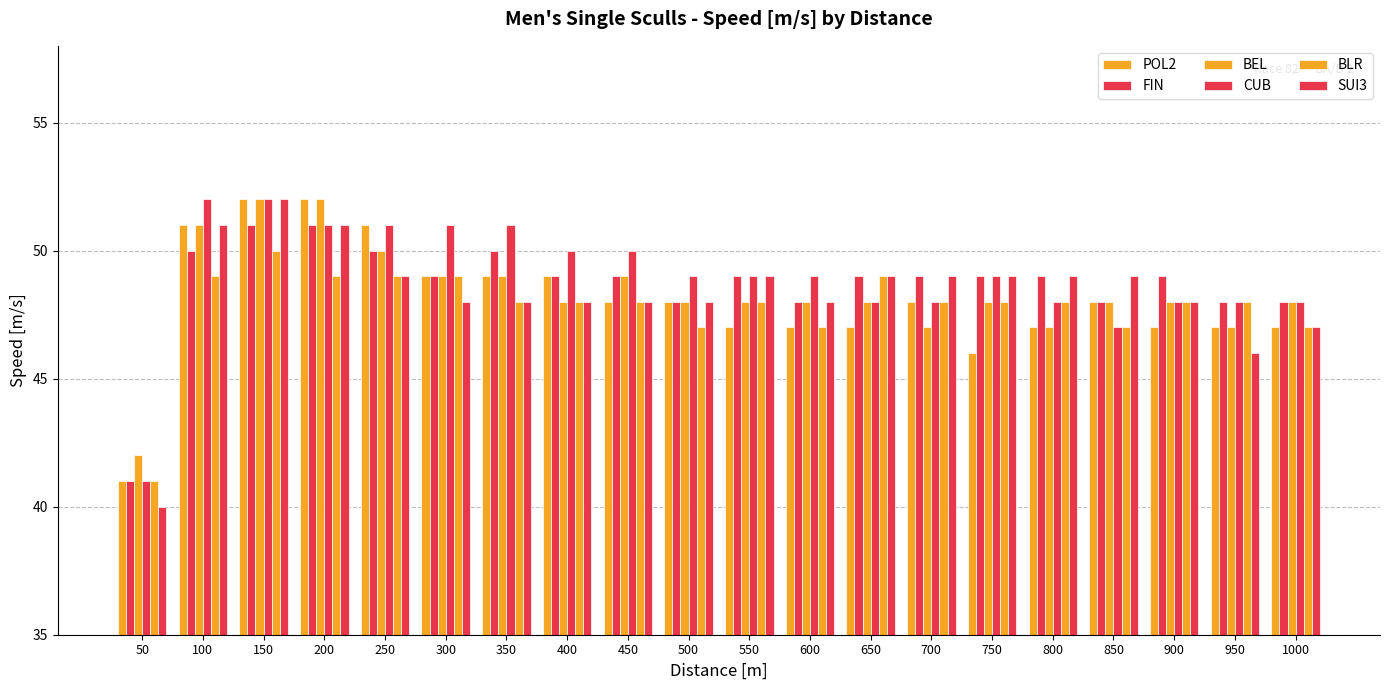

Reading right to left, list all the values displayed in this chart.

POL2: 47	47	47	48	47	46	48	47	47	47	48	48	49	49	49	51	52	52	51	41
FIN: 48	48	49	48	49	49	49	49	48	49	48	49	49	50	49	50	51	51	50	41
BEL: 48	47	48	48	47	48	47	48	48	48	48	49	48	49	49	50	52	52	51	42
CUB: 48	48	48	47	48	49	48	48	49	49	49	50	50	51	51	51	51	52	52	41
BLR: 47	48	48	47	48	48	48	49	47	48	47	48	48	48	49	49	49	50	49	41
SUI3: 47	46	48	49	49	49	49	49	48	49	48	48	48	48	48	49	51	52	51	40